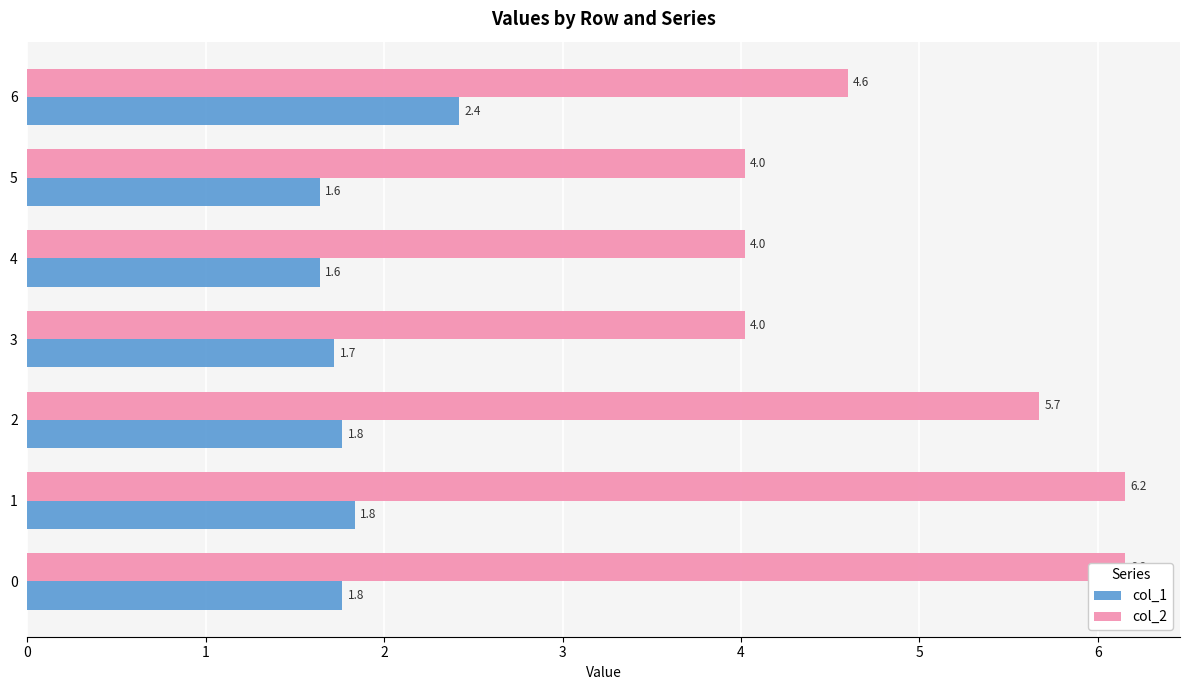

Which series changed the most between 2 and 3?

col_2